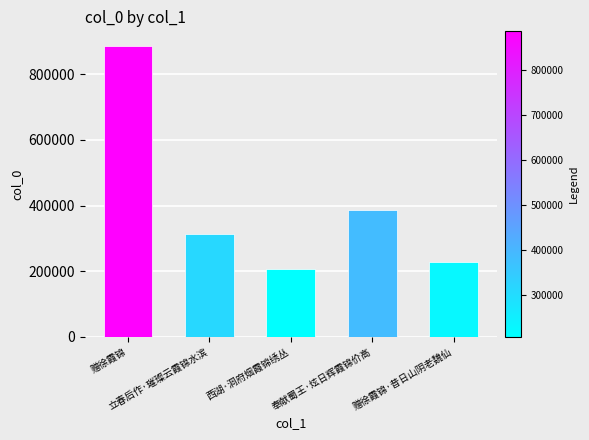

List the labels in order of value, smallest first.

西湖·洞府烟霞锦绣丛, 赠徐霞锦·昔日山阴老魏仙, 立春后作·璀璨云霞锦水滨, 奉献蜀王·炫日辉霞锦价高, 赠徐霞锦